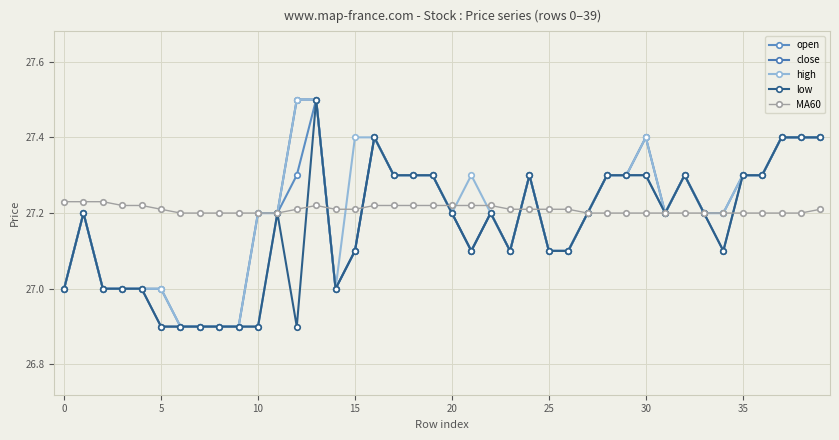

True or false: open and low intersect in this chart.

False